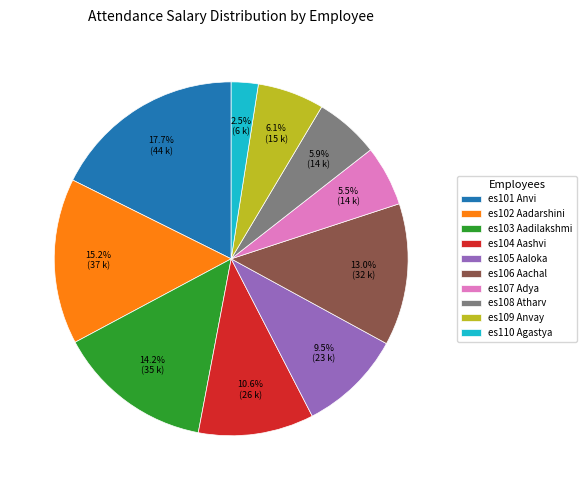

To the nearest percent, what is the combined percentage of es108 Atharv and es106 Aachal?

19%